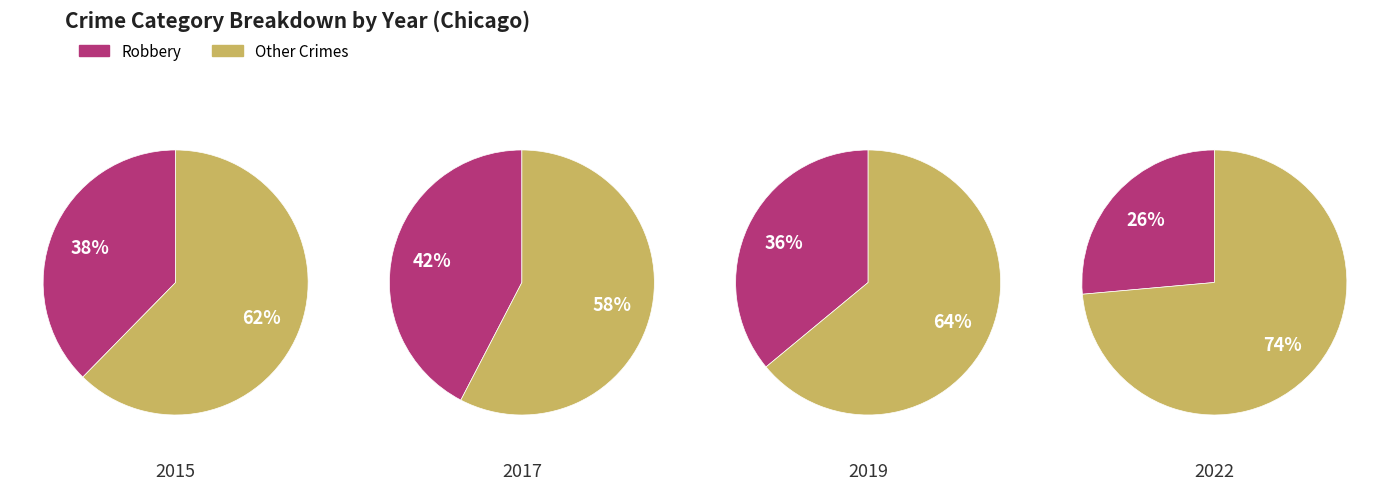

Do 6 and 3 together represent more than half of the pie?

No